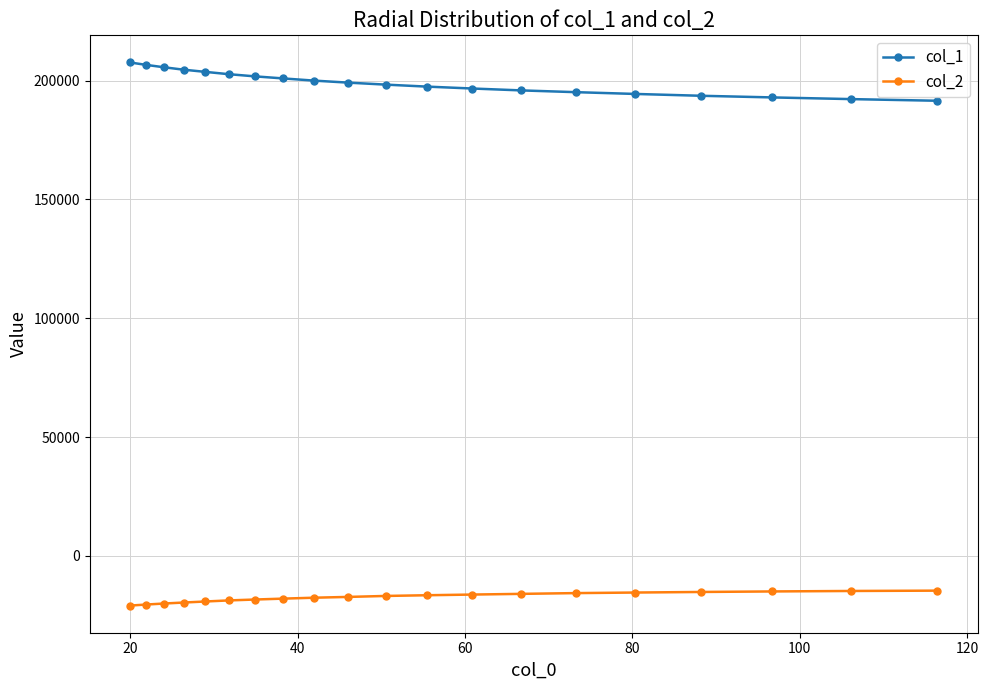

What is the minimum value shown in the chart?

-20892.1